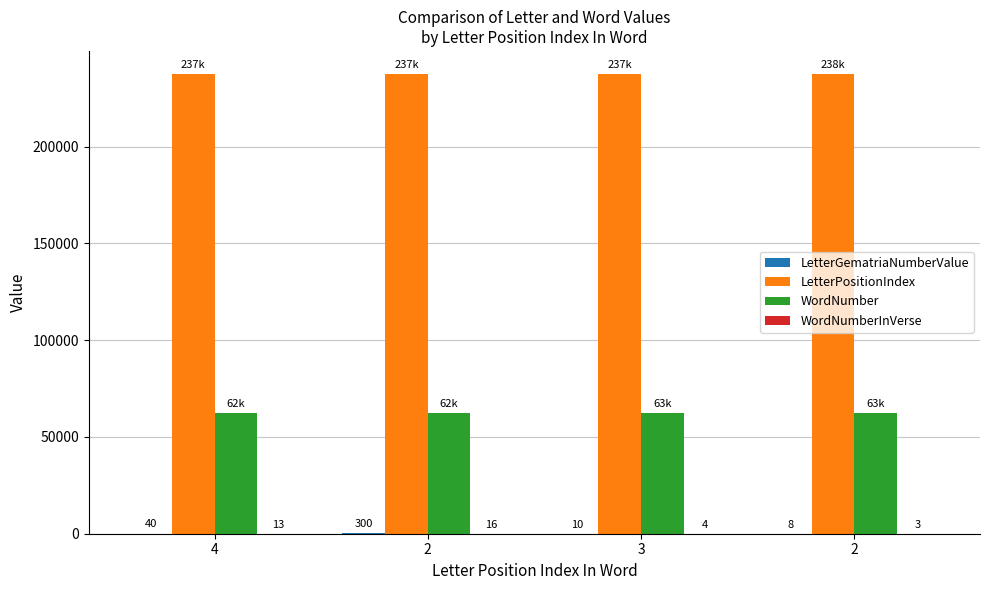

How many data points does each series have?

4